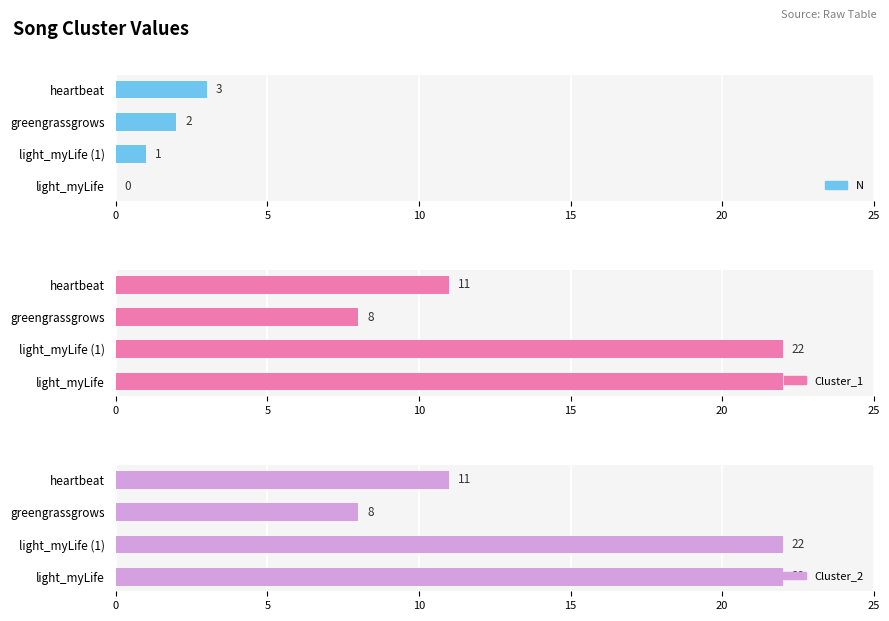

What are all the series names shown in the legend?

N, Cluster_1, Cluster_2